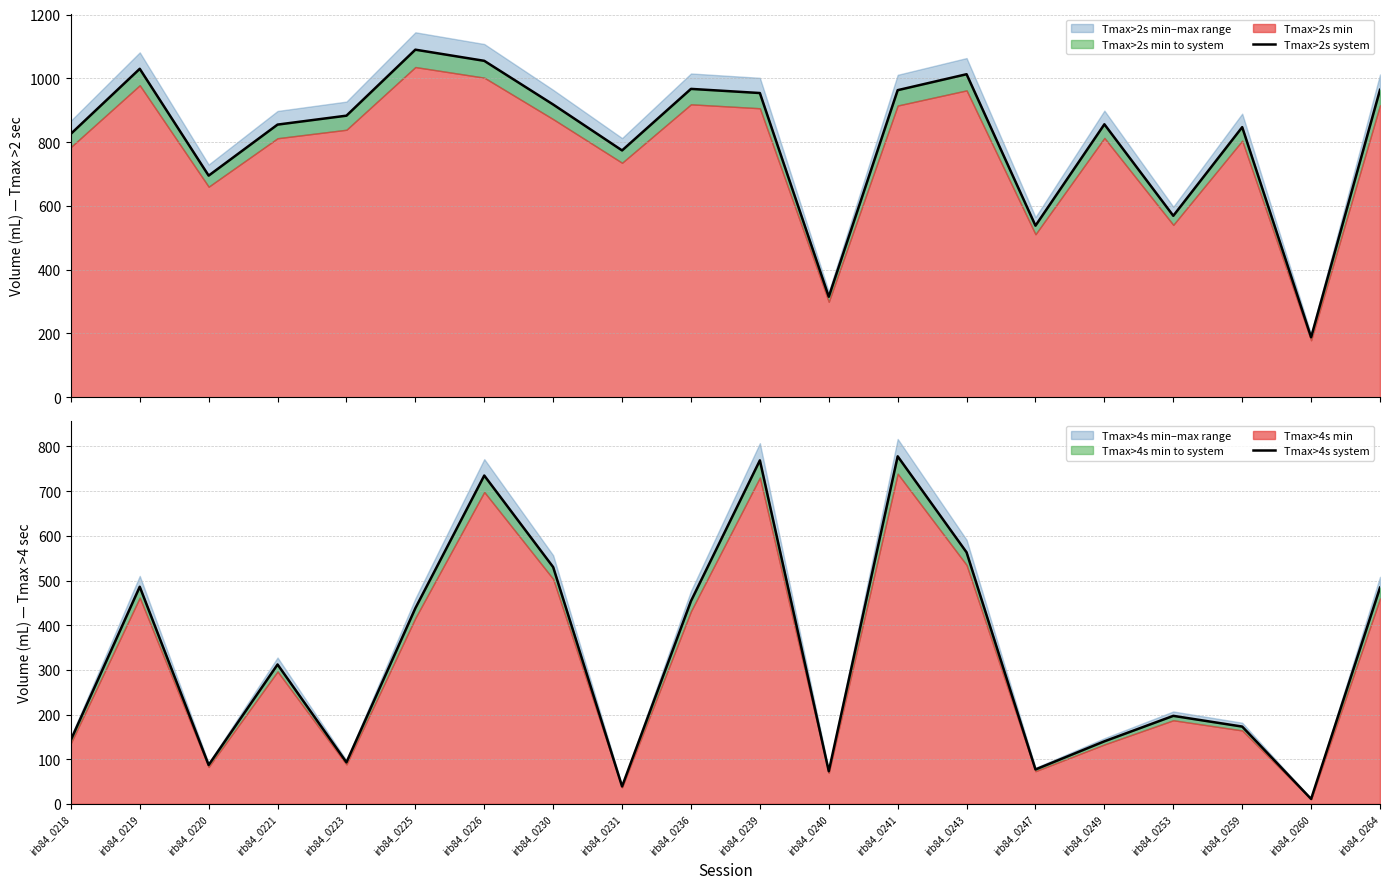

True or false: Tmax>2s system and Tmax>4s system intersect in this chart.

False